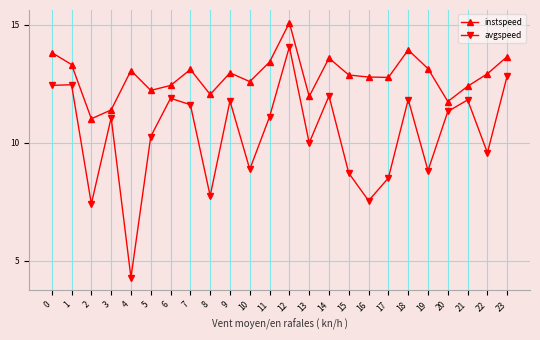

Between 7 and 19, which series saw the biggest shift?

avgspeed